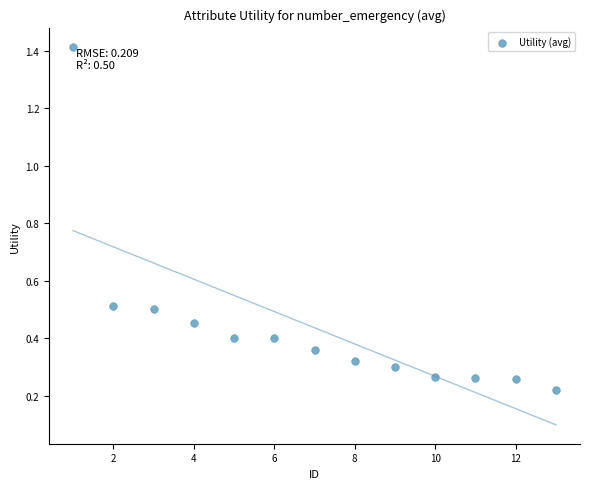

What is the range of X values (max minus min)?

12.0